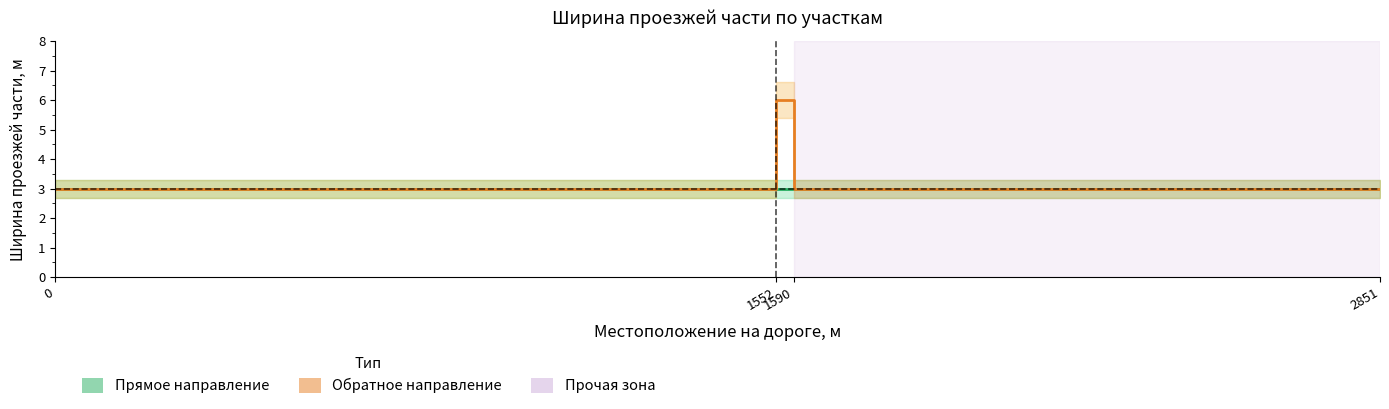

Between 1552 and 1590, which series saw the biggest shift?

Прямое направление